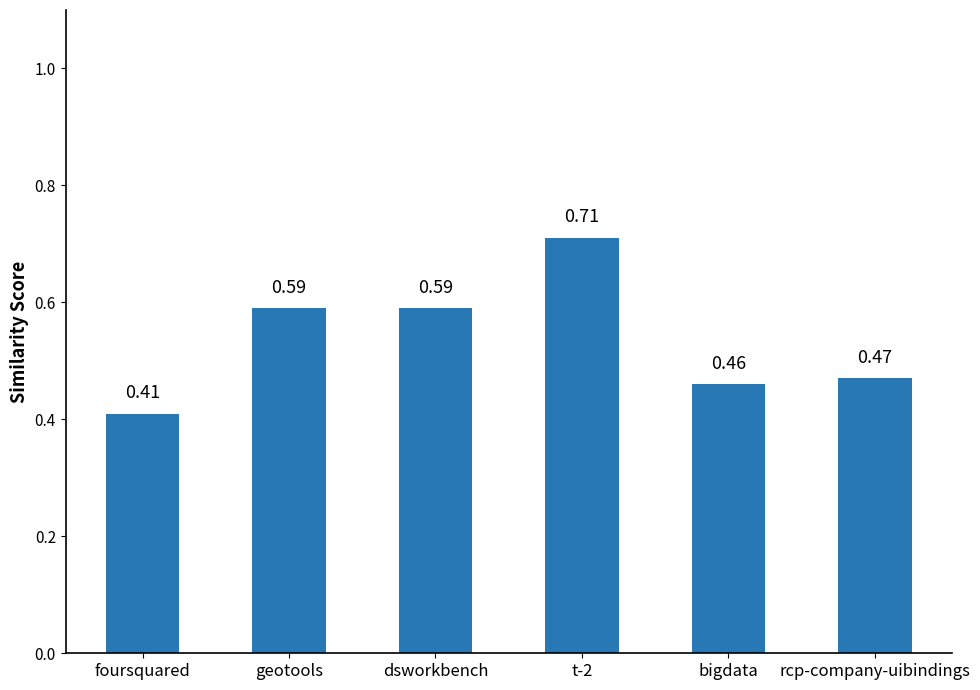

What is the sum of the values at rcp-company-uibindings and foursquared?

0.9